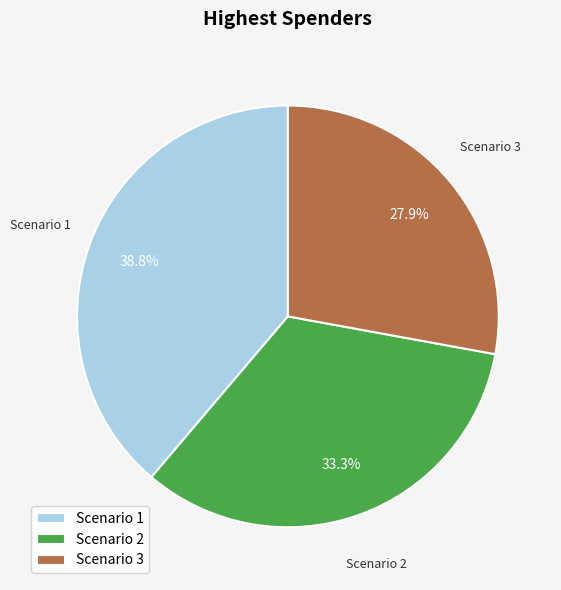

What is the total percentage of Scenario 3 and Scenario 1?

66.7%